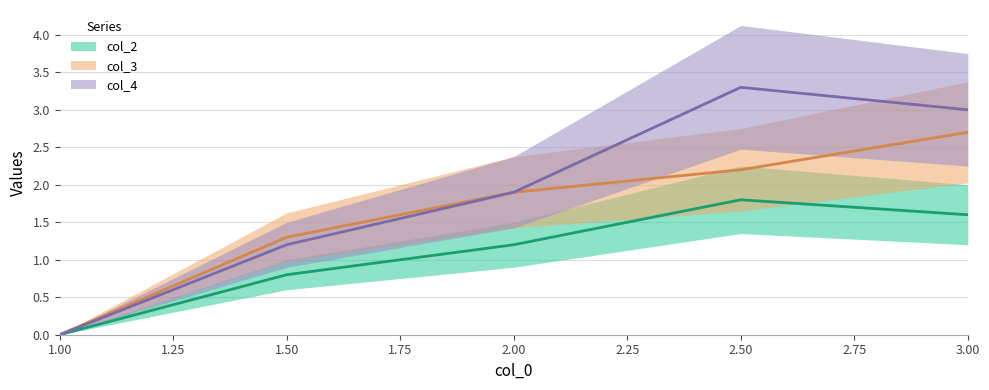

Reading left to right, transcribe all the data shown in this chart.

col_2_line: 0.0	0.8	1.2	1.8	1.6
col_3_line: 0.0	1.3	1.9	2.2	2.7
col_4_line: 0.0	1.2	1.9	3.3	3.0